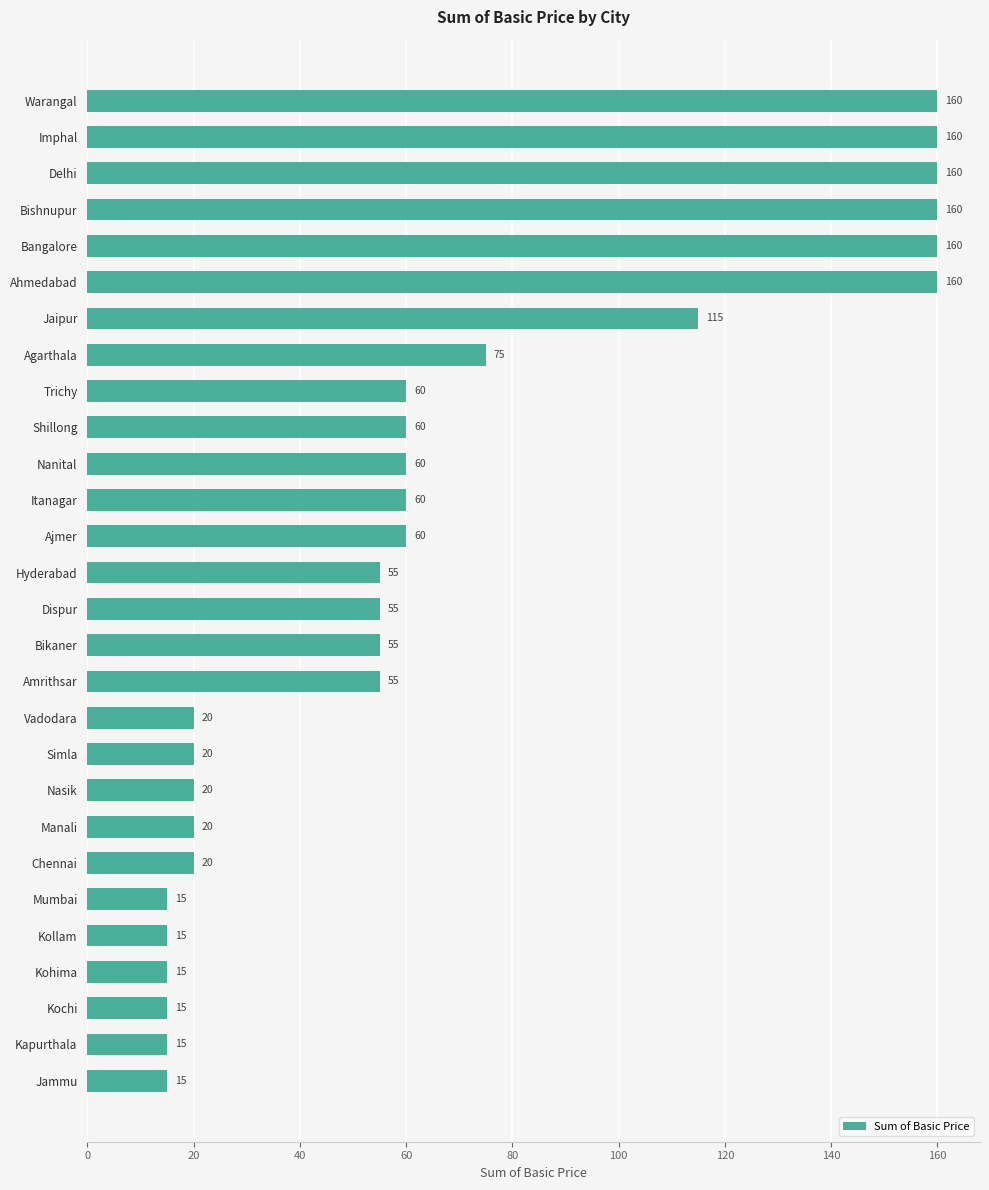

At which label is the value closest to 87?

Agarthala